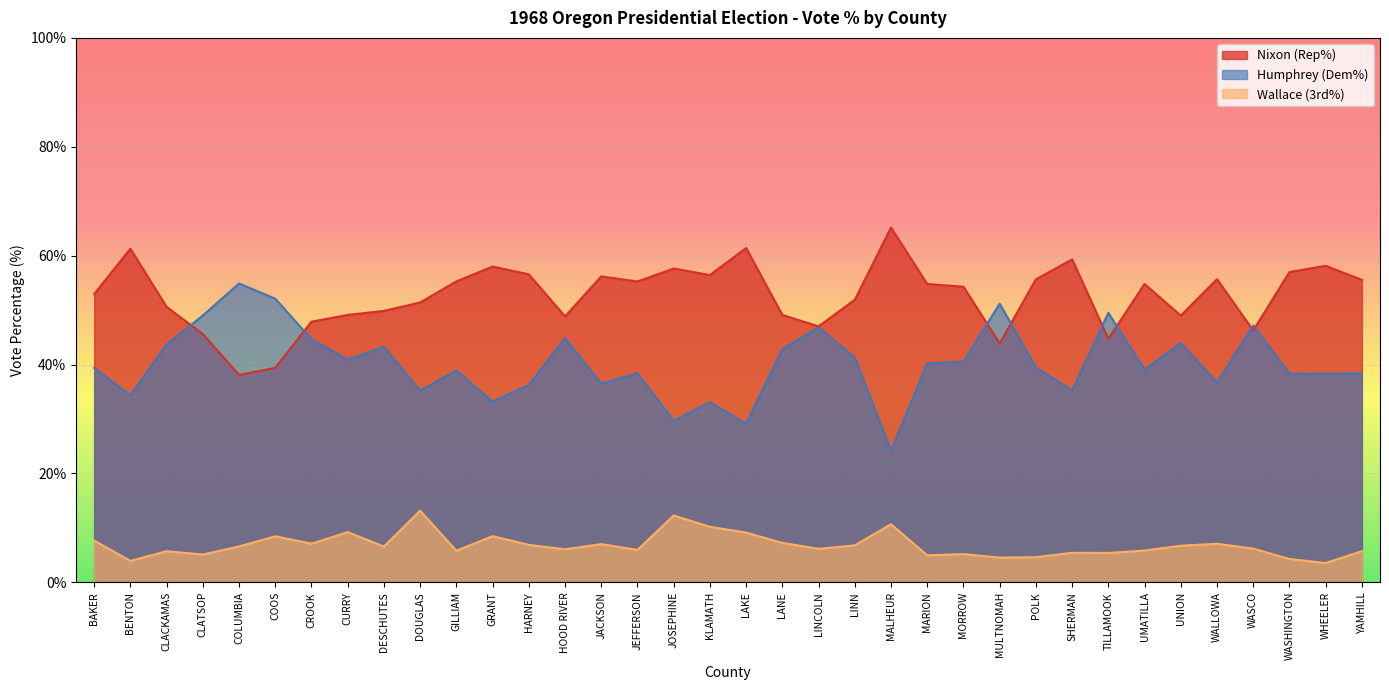

What is the maximum value shown in the chart?

65.2